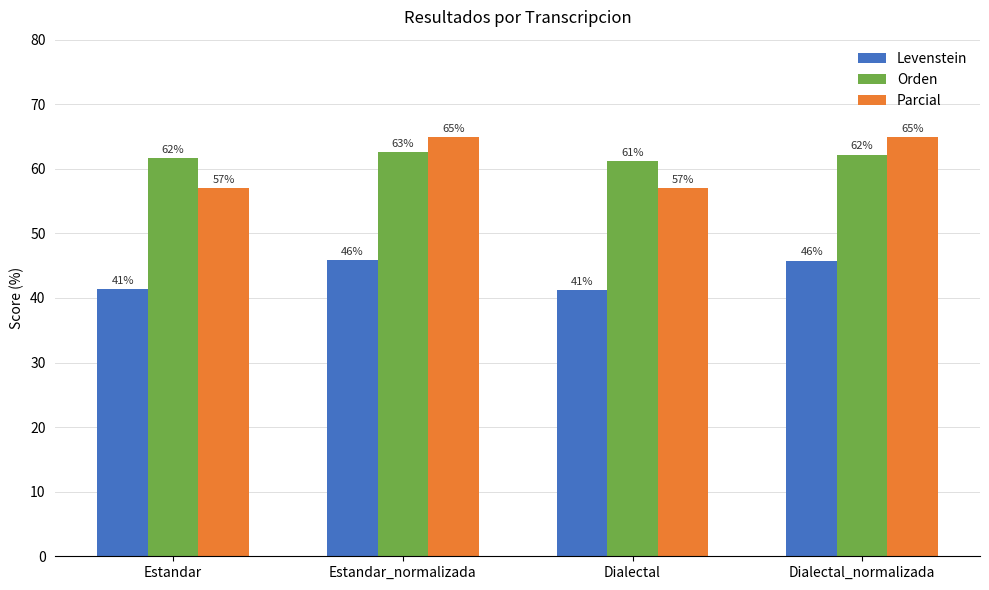

At which label does Orden reach its peak?

Estandar_normalizada